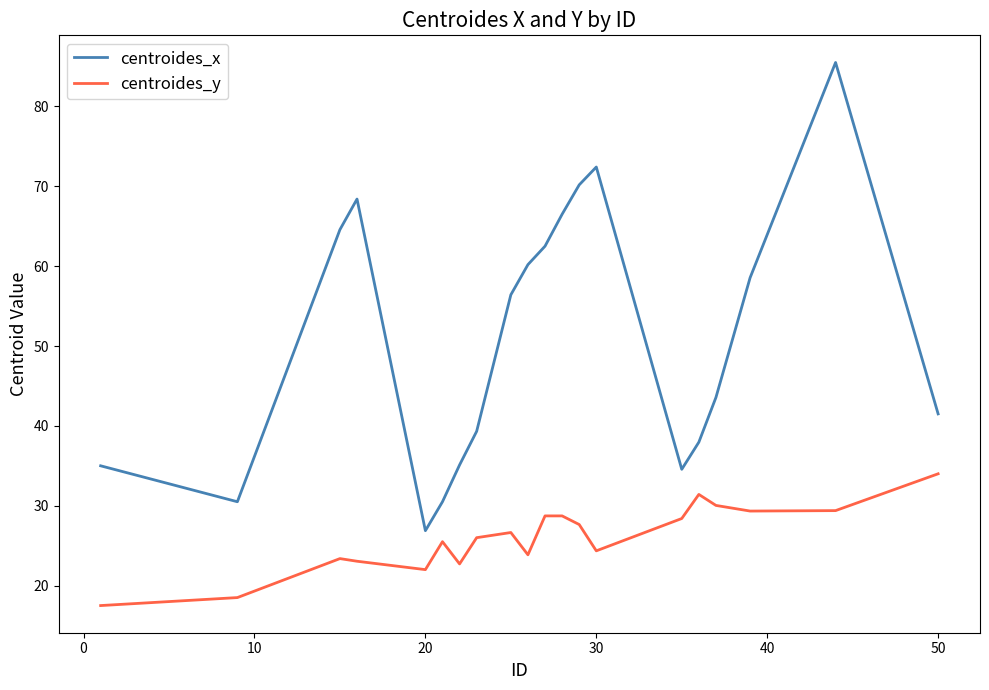

What is the smallest value displayed?

17.5